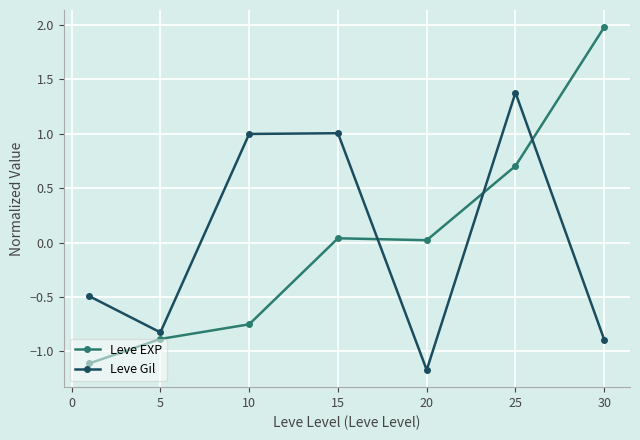

Rank the series by their maximum value, from highest to lowest.

Leve EXP, Leve Gil